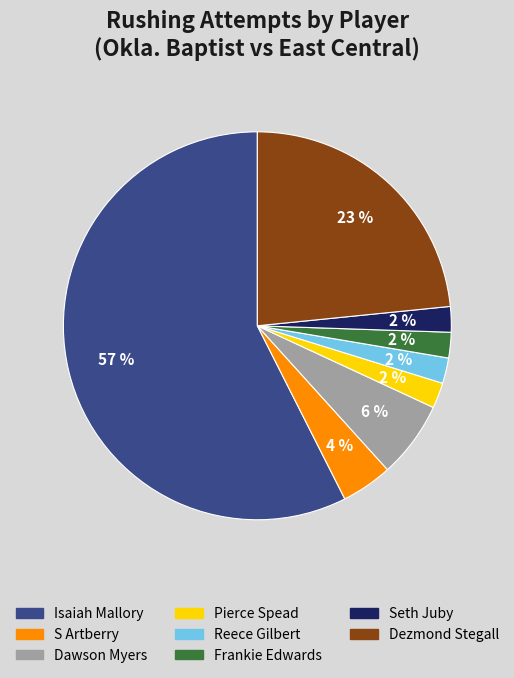

Is there any slice that represents more than half of the pie?

Yes